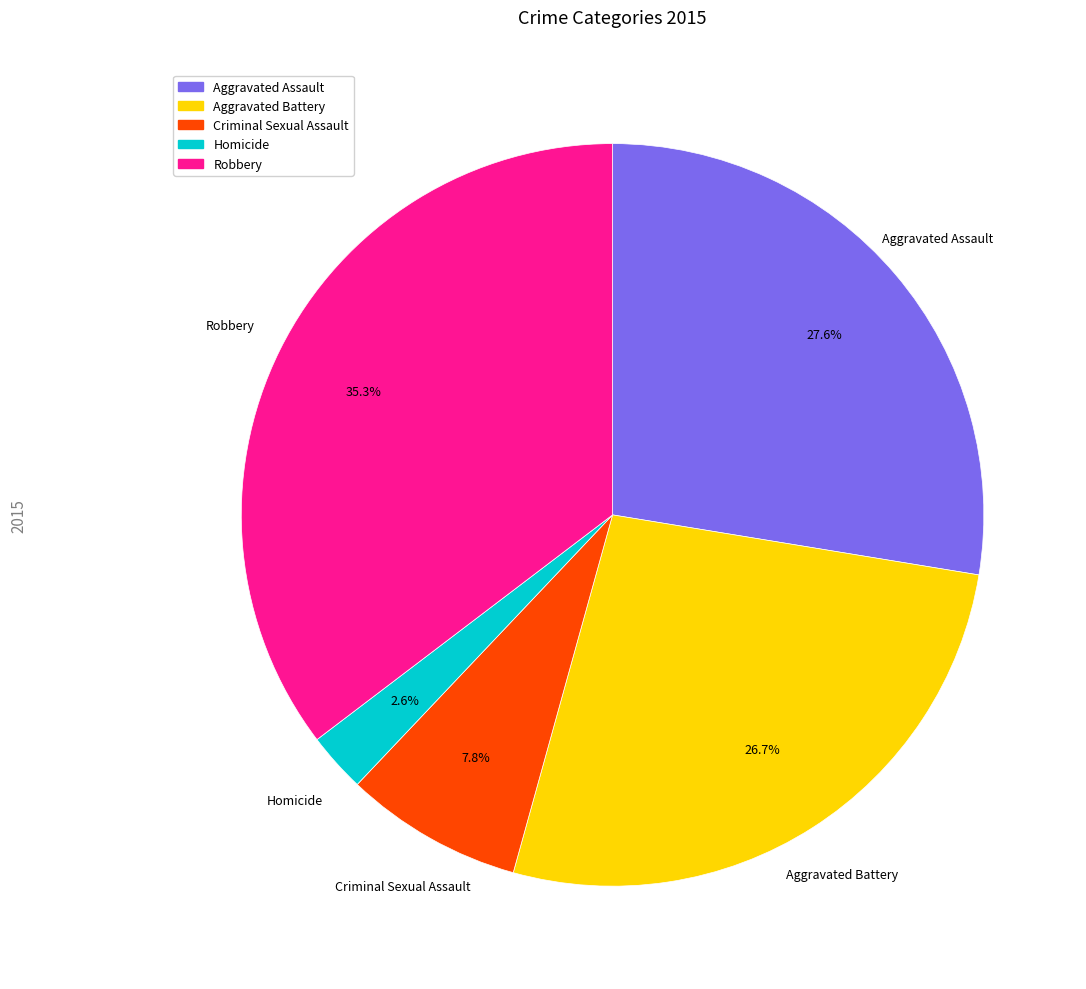

Which category has the biggest portion of the pie?

Robbery